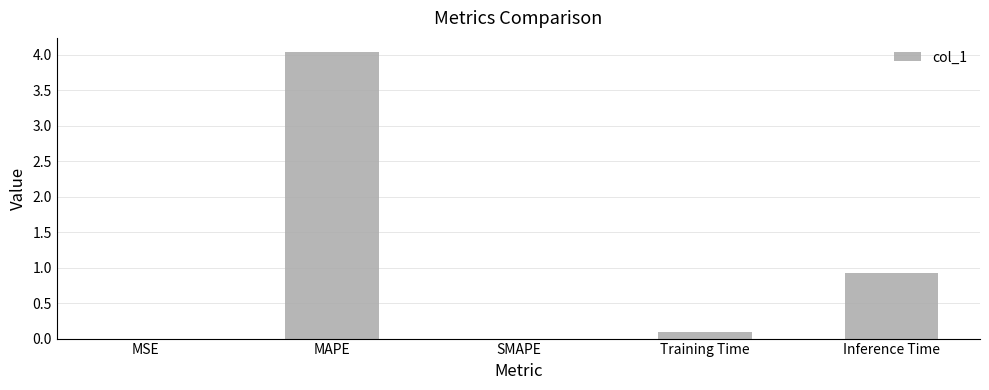

Read the value at Training Time.

0.1